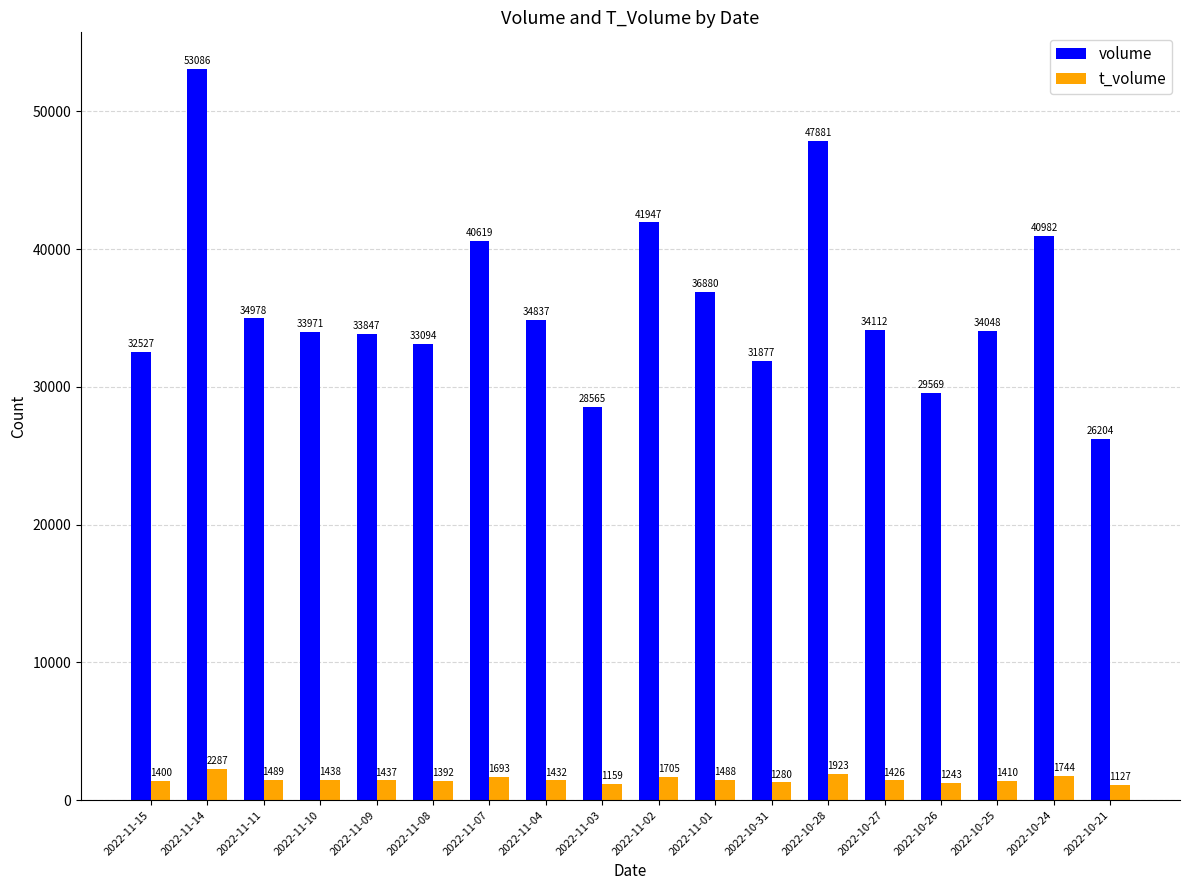

What is the value of the t_volume bar at the 2nd from the left?

2287